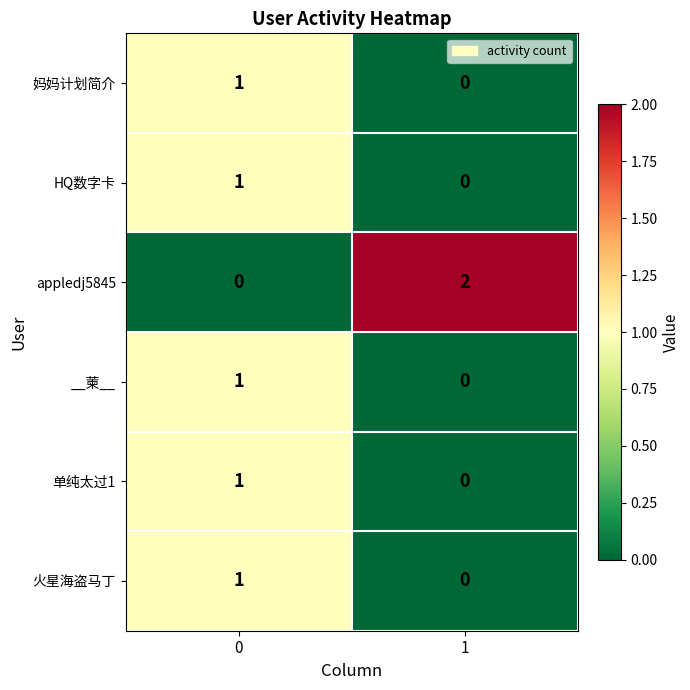

How many values in the 火星海盗马丁 series are below 1?

1